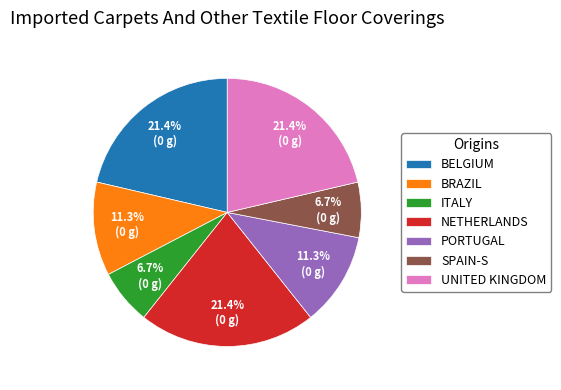

Is there a majority slice in this chart?

No